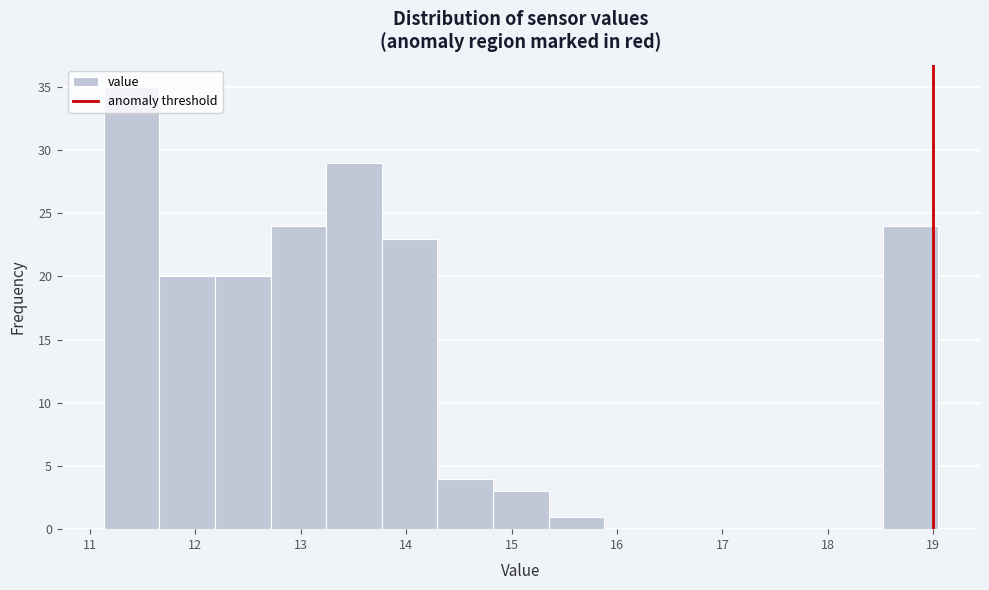

Reading left to right, transcribe this chart: for each bar, give the range it covers on the x-axis and its height. Neither the bar edges nor the heights are printed on the chart, so give them approximately, as read against the axes.

11.1 to 11.7: 35
11.7 to 12.2: 20
12.2 to 12.7: 20
12.7 to 13.2: 24
13.2 to 13.8: 29
13.8 to 14.3: 23
14.3 to 14.8: 4
14.8 to 15.4: 3
15.4 to 15.9: 1
15.9 to 16.4: 0
16.4 to 16.9: 0
16.9 to 17.5: 0
17.5 to 18.0: 0
18.0 to 18.5: 0
18.5 to 19.0: 24